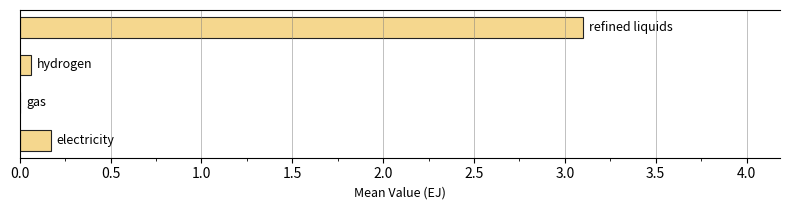

What is the maximum value shown in the chart?

3.1